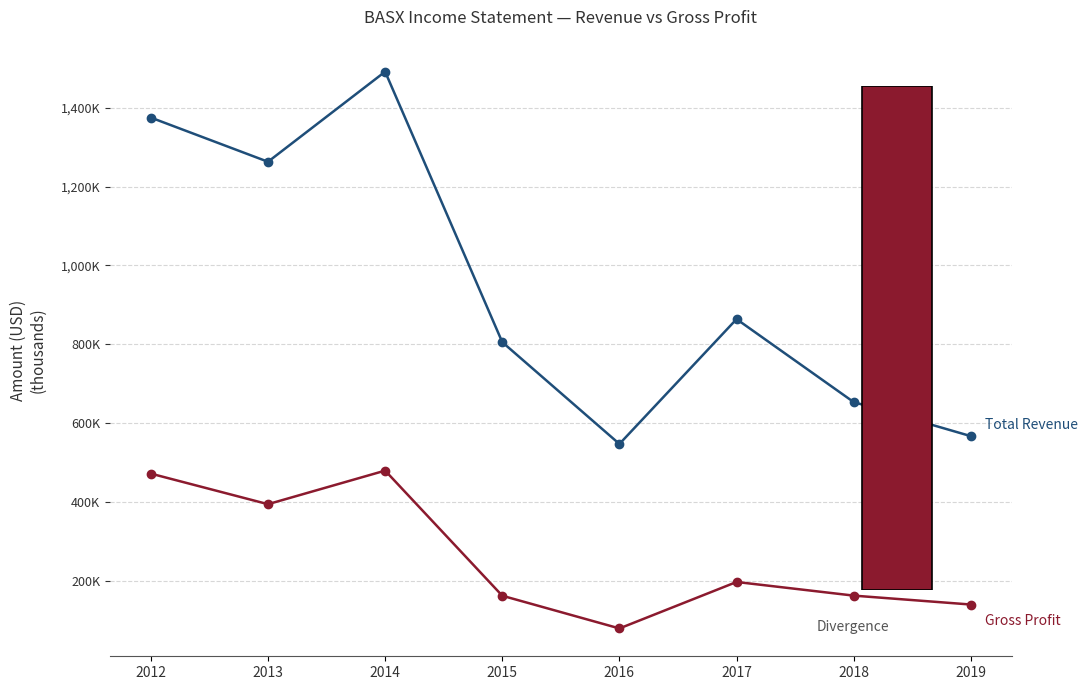

How many data points in Gross Profit are less than 197600?

4